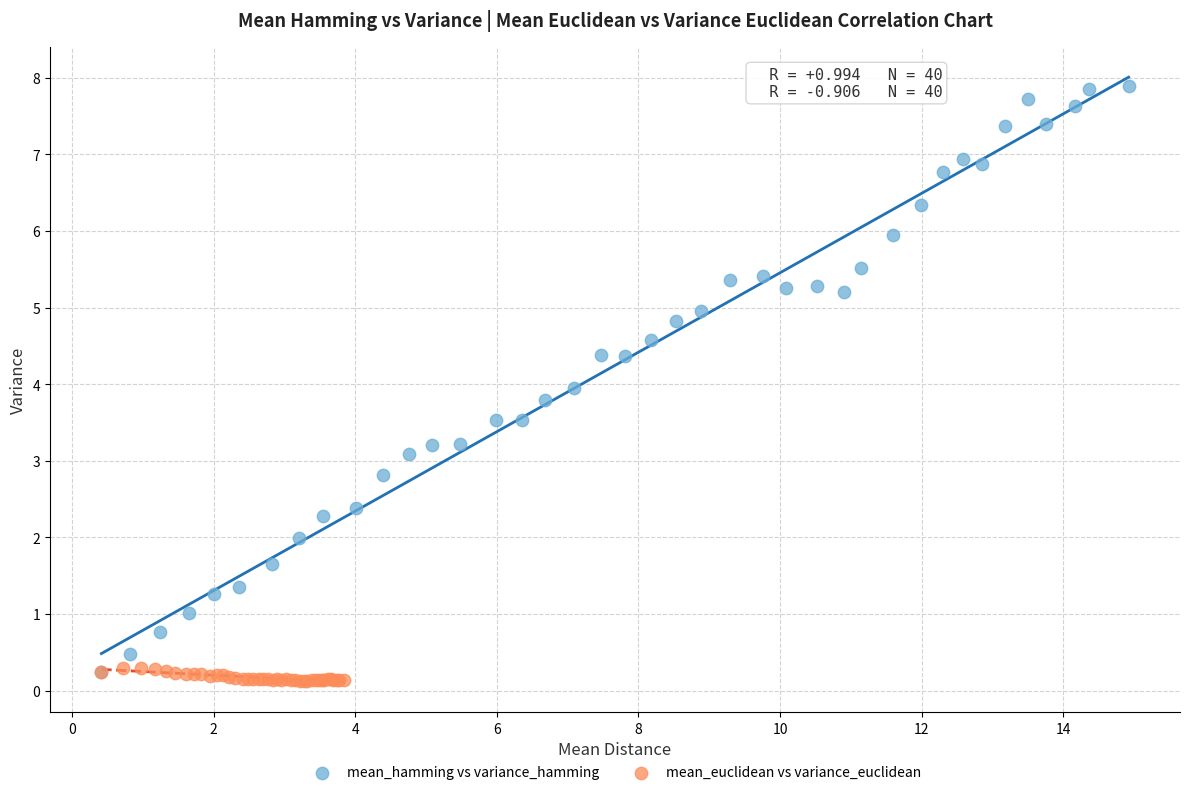

Which series reaches the minimum Y coordinate?

mean_euclidean vs variance_euclidean